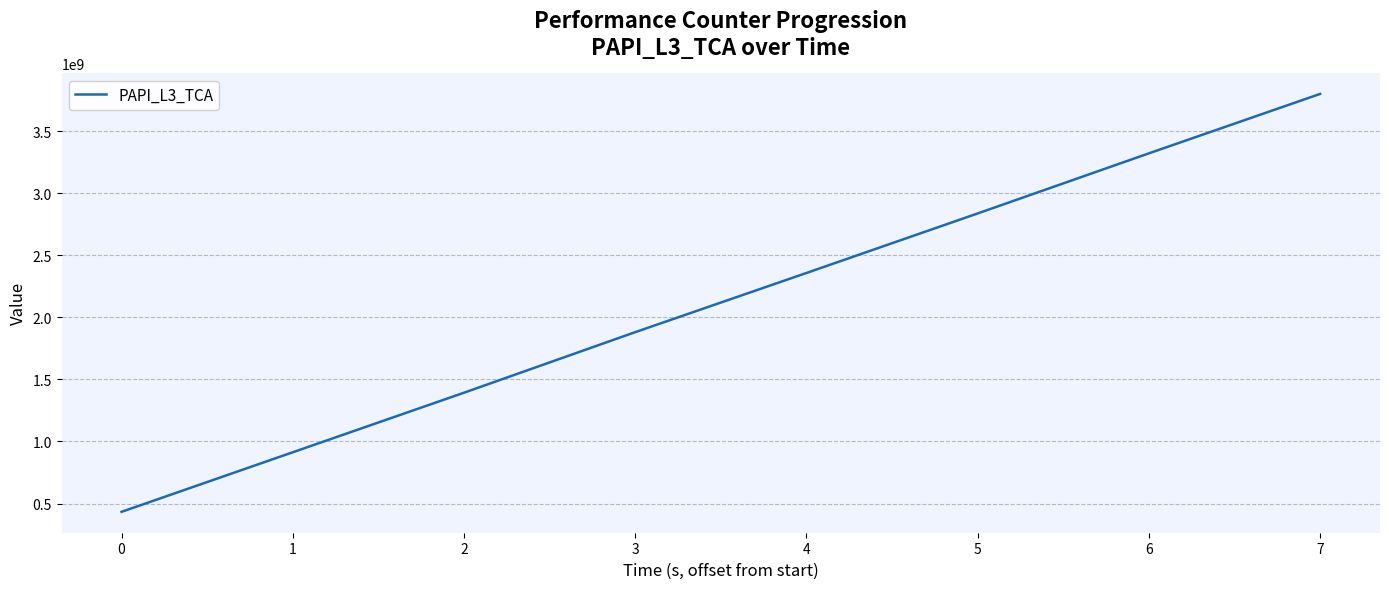

True or false: the data has more than 1 interior local peaks.

False